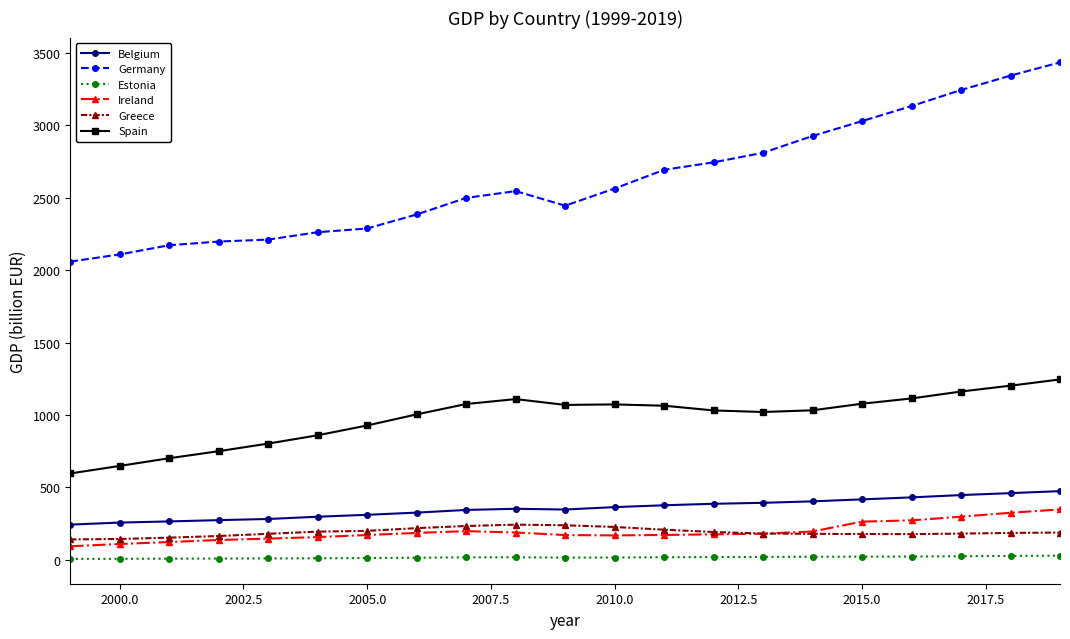

What is the value of the Spain point at the 10th from the left?

1109.5